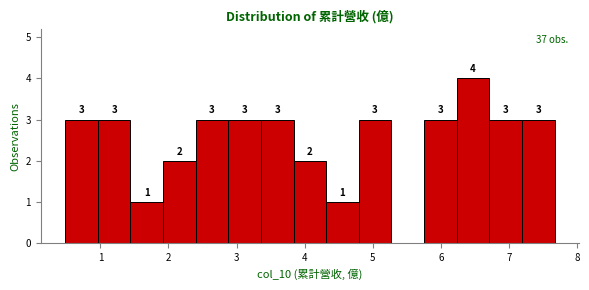

Which range on the x-axis has the tallest bar?

6.2 to 6.7